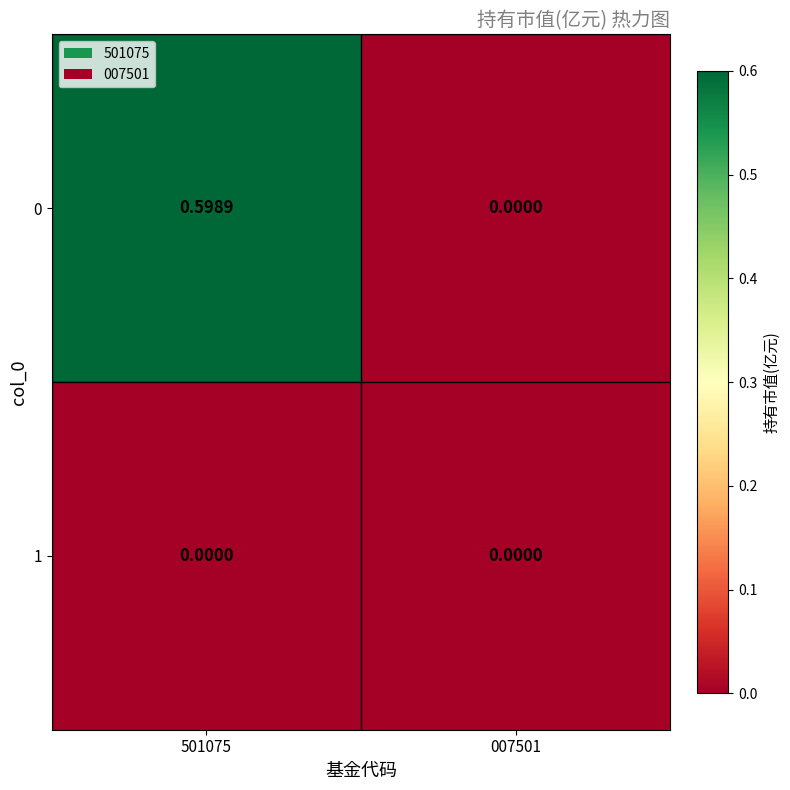

How many positive values does the 0 series have?

1